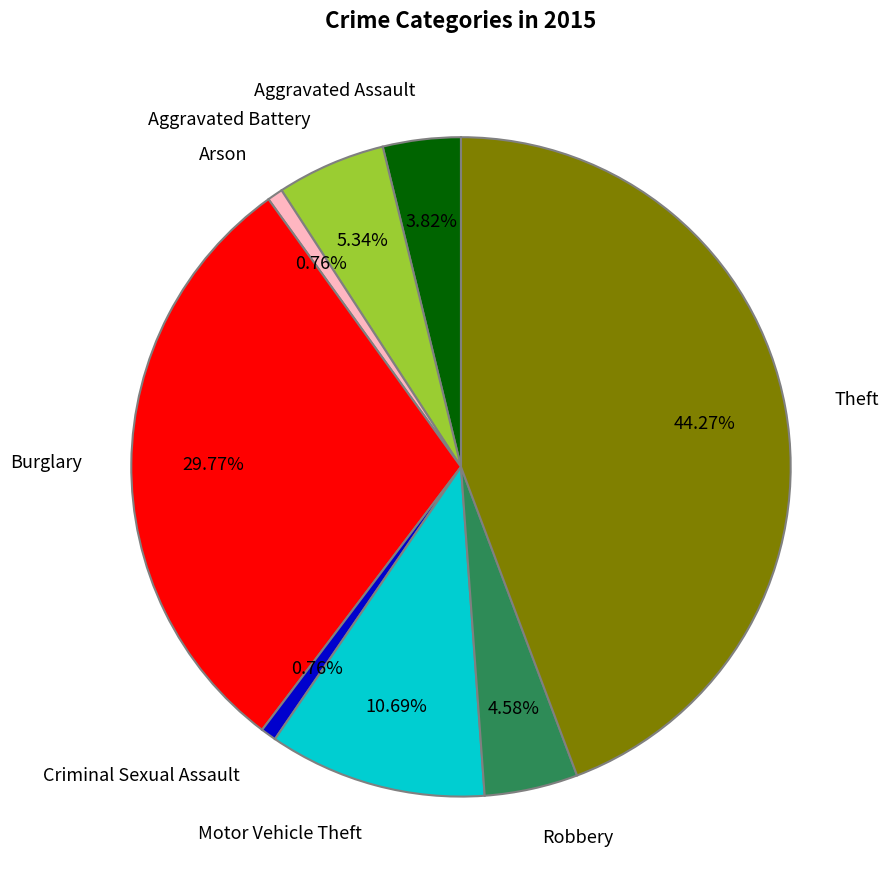

Count the number of slices in the pie.

8